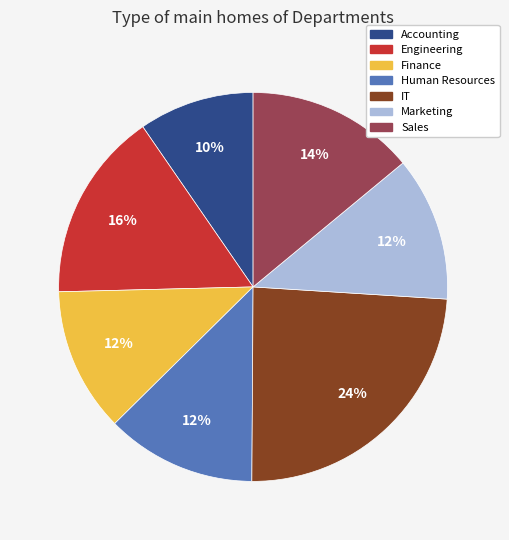

To the nearest percent, what is the combined percentage of IT and Marketing?

36%